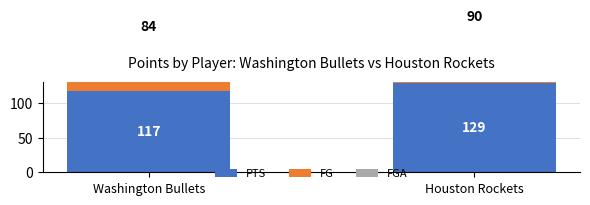

Which category has the lowest value in the PTS series?

Washington Bullets